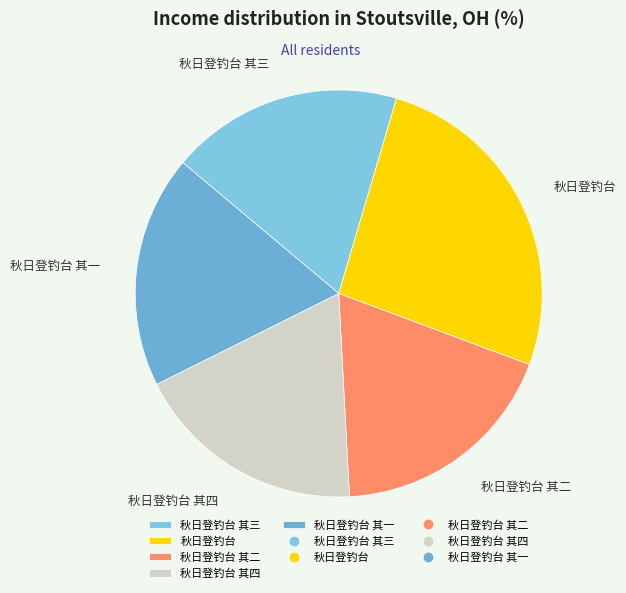

Does any single category account for the majority?

No